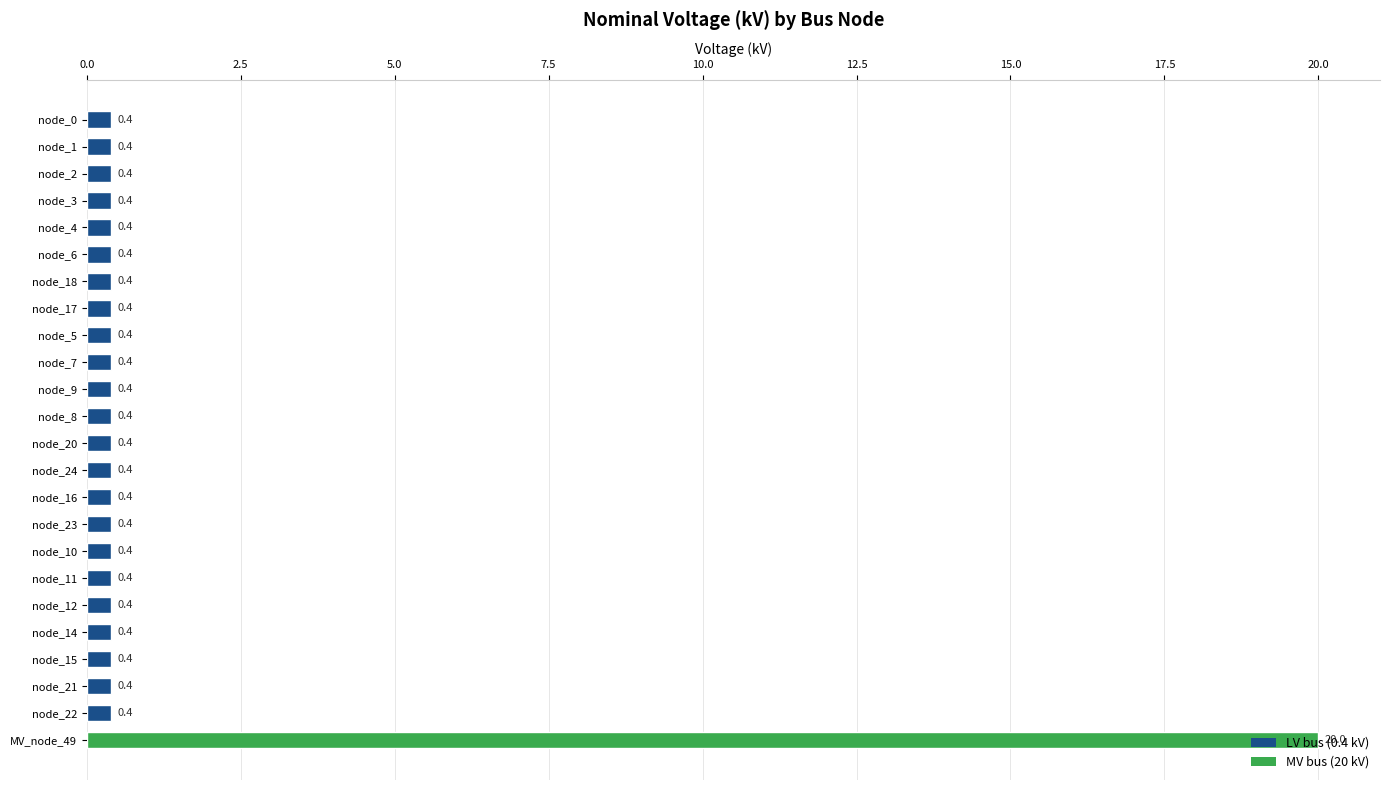

What value does the data have at node_2?

0.4